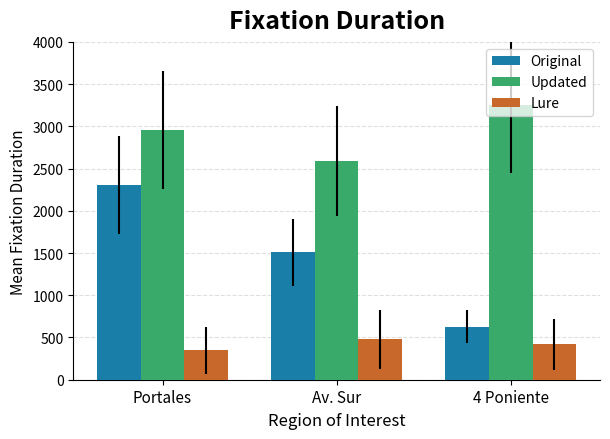

List the labels in order of Original value, smallest first.

4 Poniente, Av. Sur, Portales